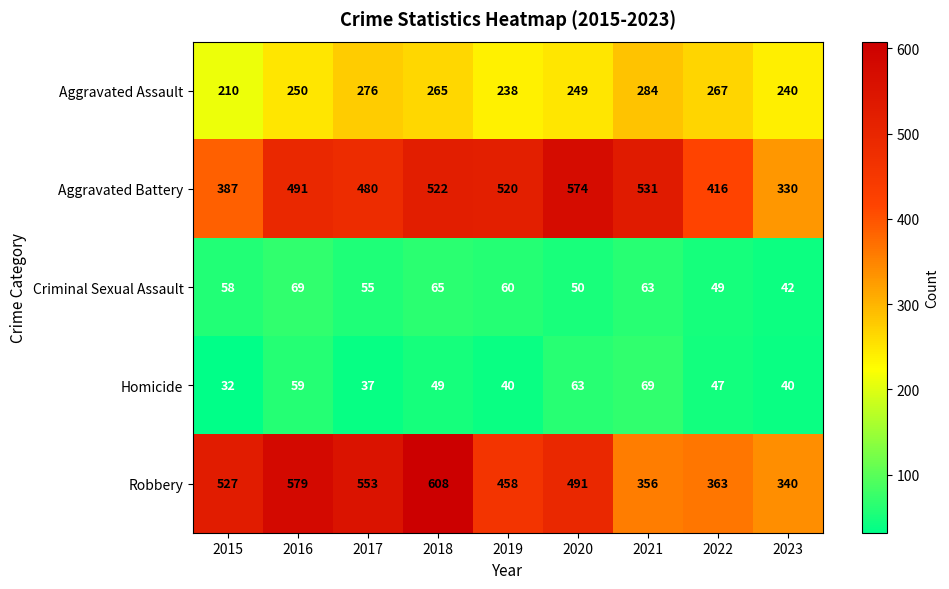

Rank the categories by Criminal Sexual Assault value from lowest to highest.

2023, 2022, 2020, 2017, 2015, 2019, 2021, 2018, 2016